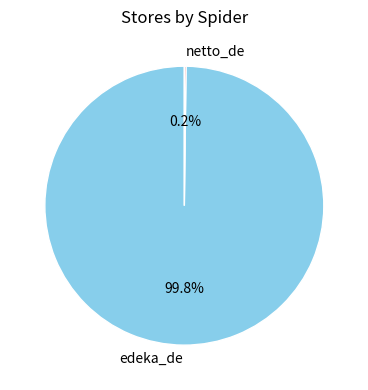

To the nearest percent, what is the difference between the largest and smallest slice percentages?

100%